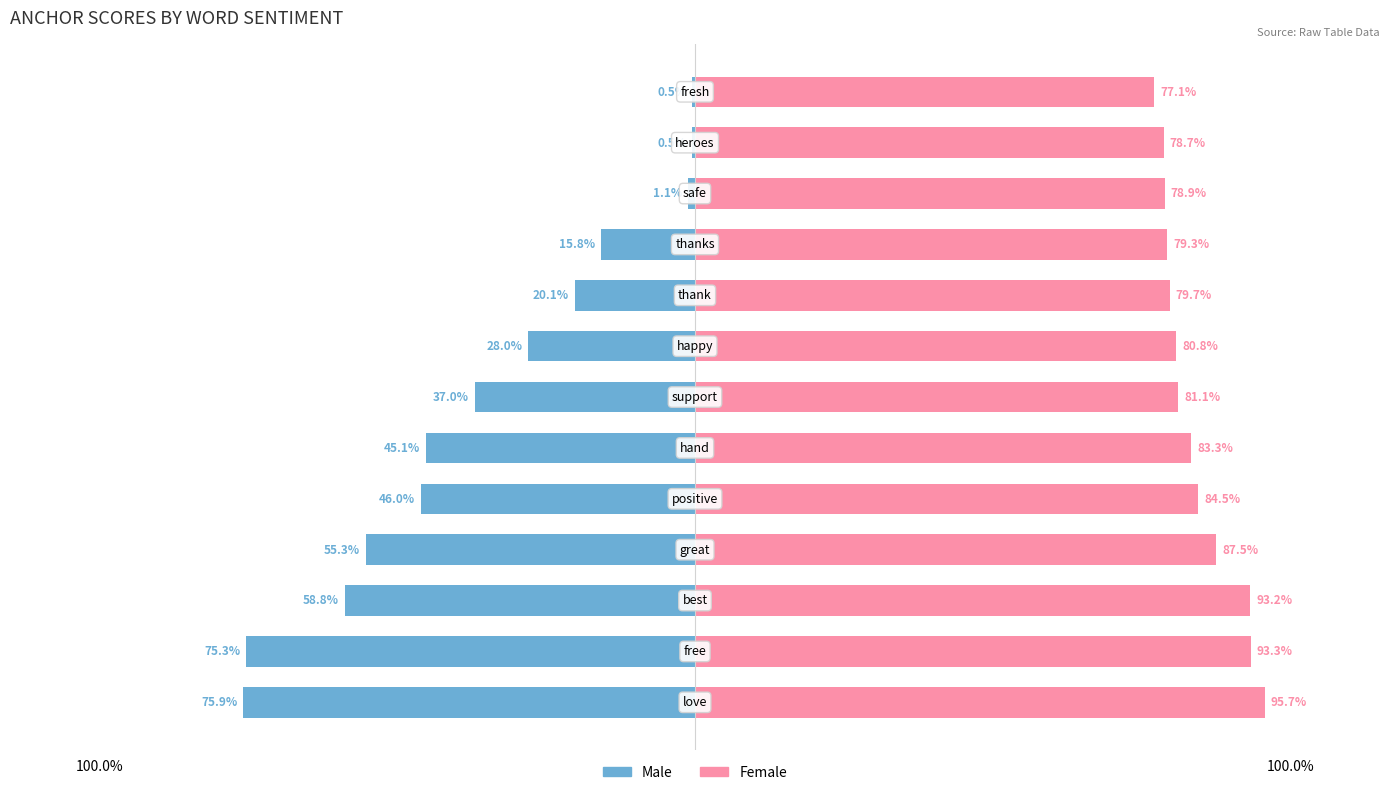

How many bars are there in total?

26